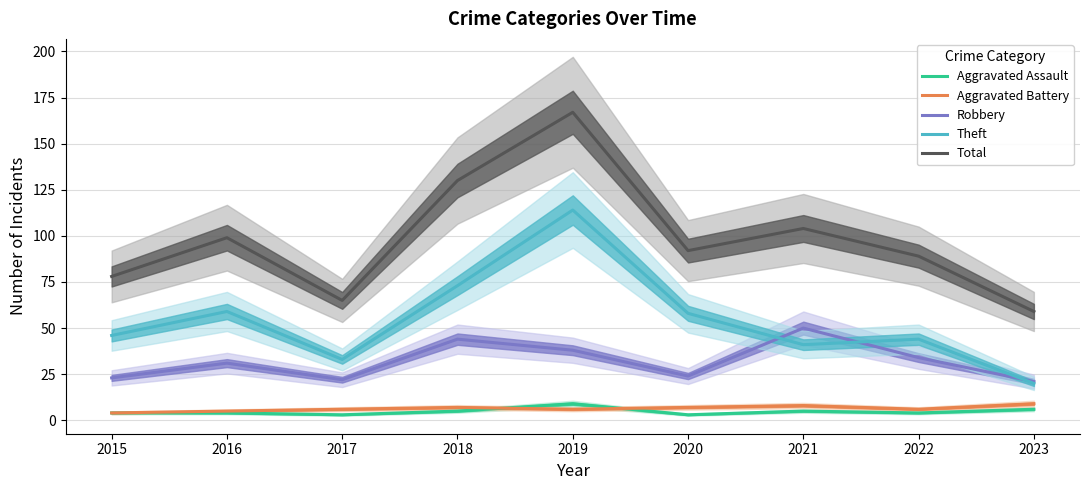

What is the value of the Theft point at the 7th from the left?

41